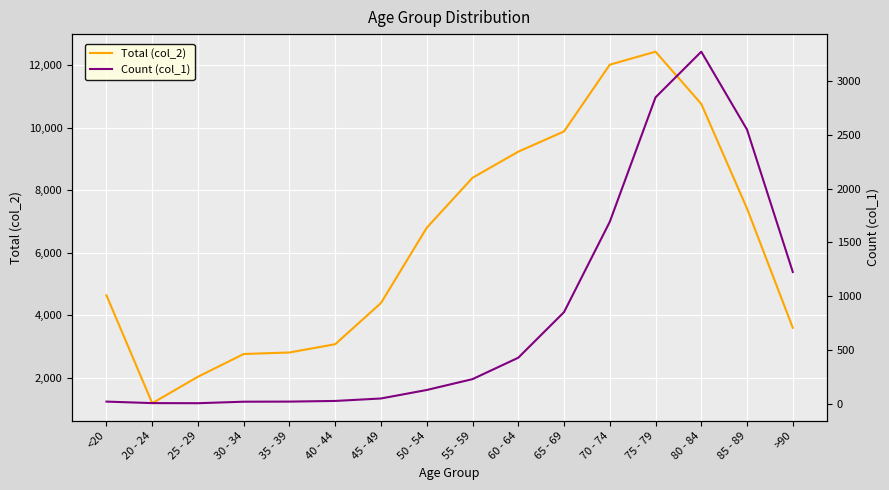

How many values in the Total (col_2) series exceed 6803?

7